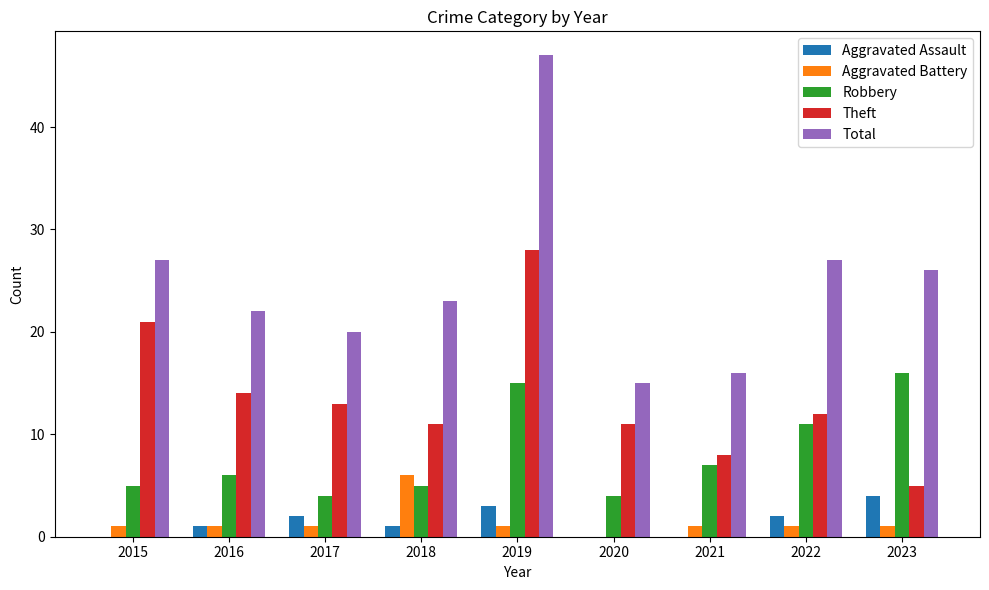

What is the sum of all Total values?

223